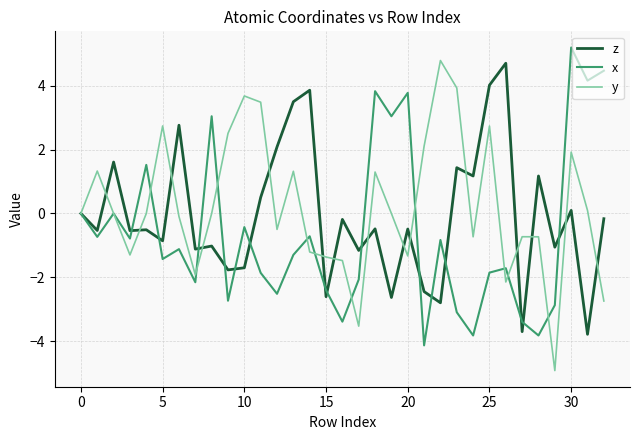

Is this an area chart (filled region under the line)?

No